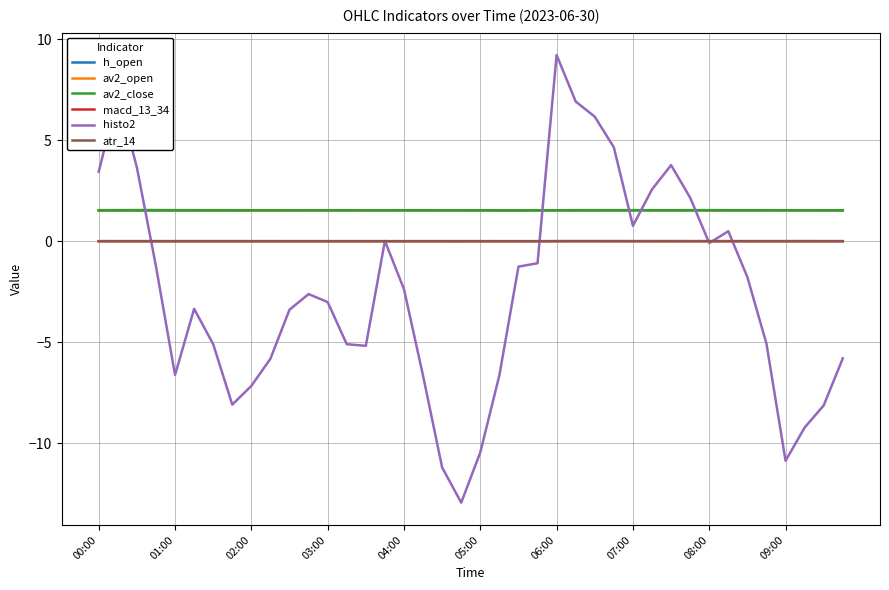

Count the h_open values in the range 1 to 2.

40